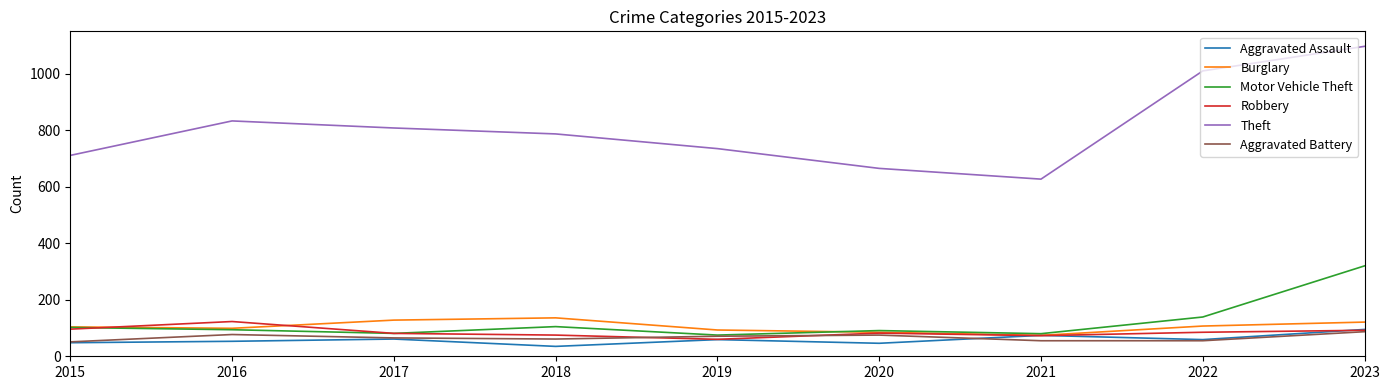

List the labels in order of Theft value, smallest first.

2021, 2020, 2015, 2019, 2018, 2017, 2016, 2022, 2023